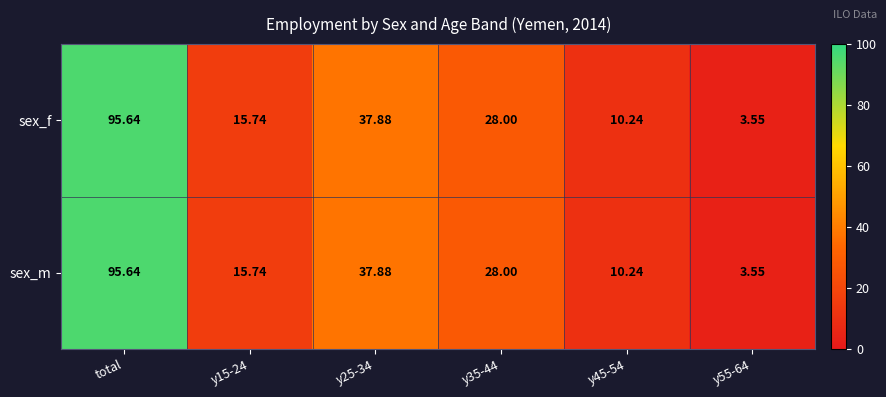

At which label does sex_f first exceed 28?

total